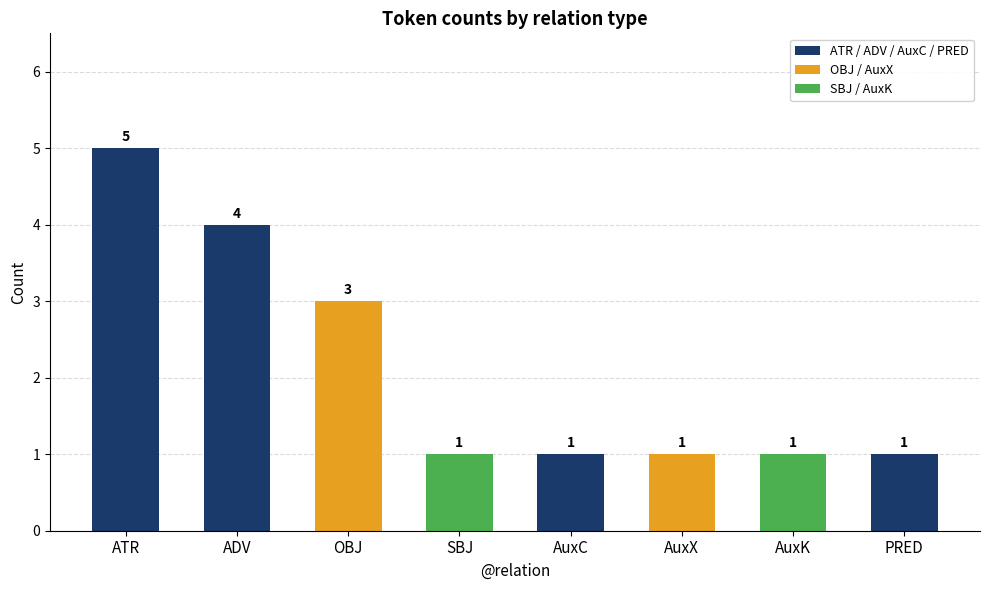

The chart shows a value of 1 at ATR. True or false?

False